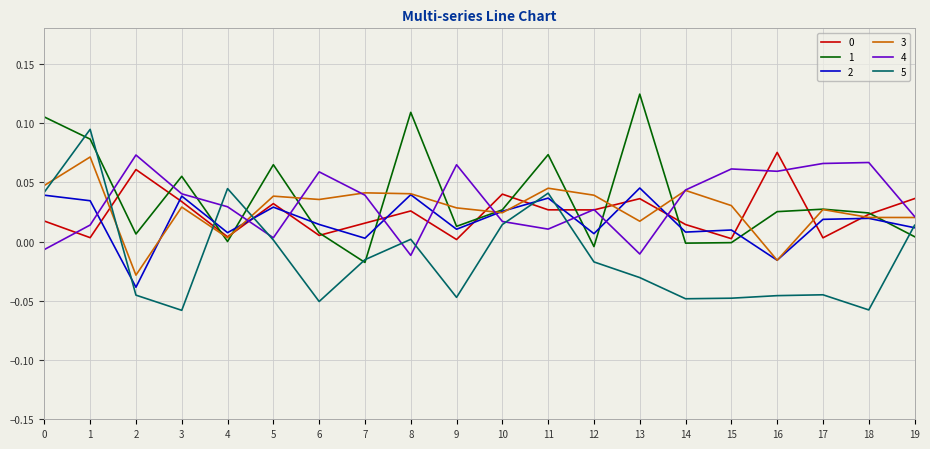

Is it true that 5 equals -0.0 at 17?

True